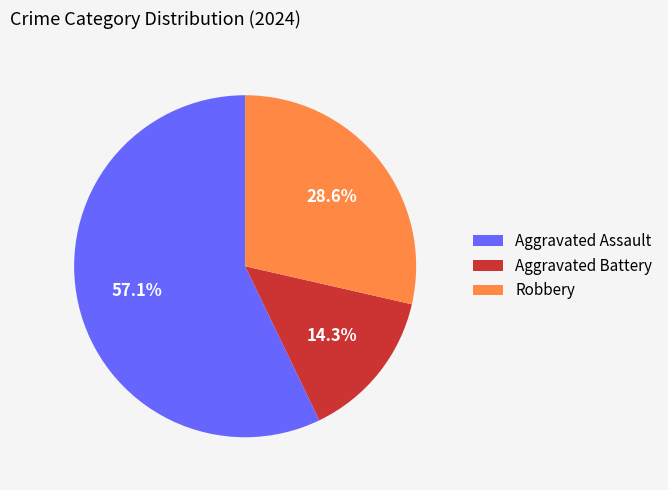

How many segments does this pie chart have?

3